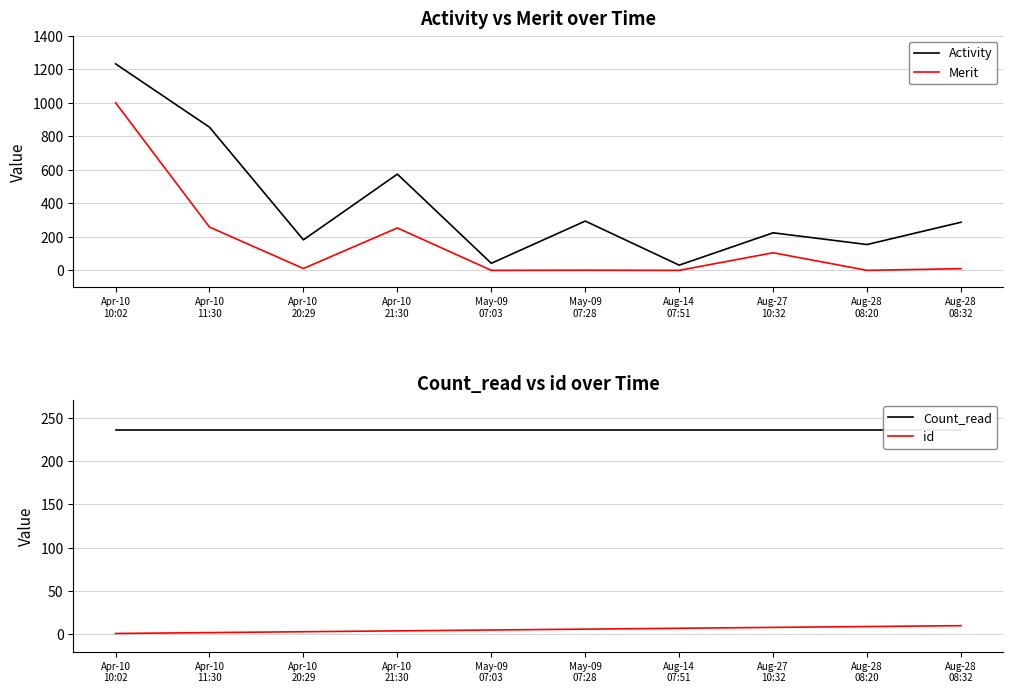

Which category has the highest value in the Count_read series?

Apr-10
10:02